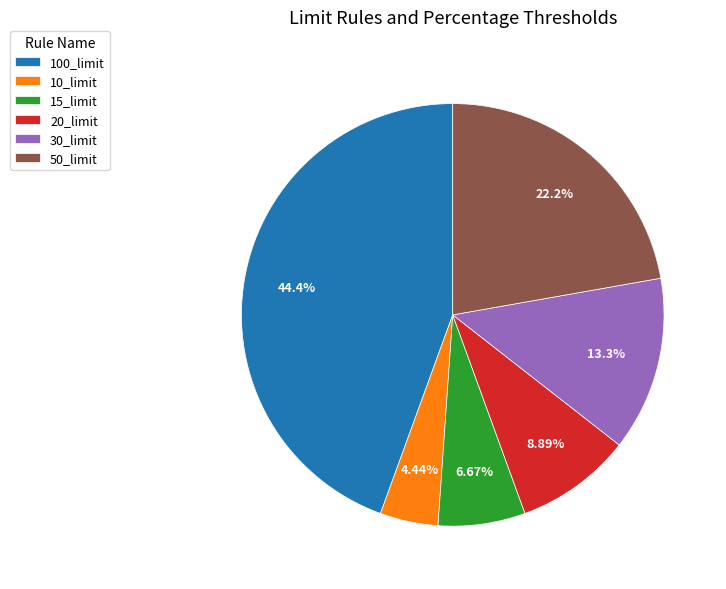

Is 10_limit the majority of the pie?

No